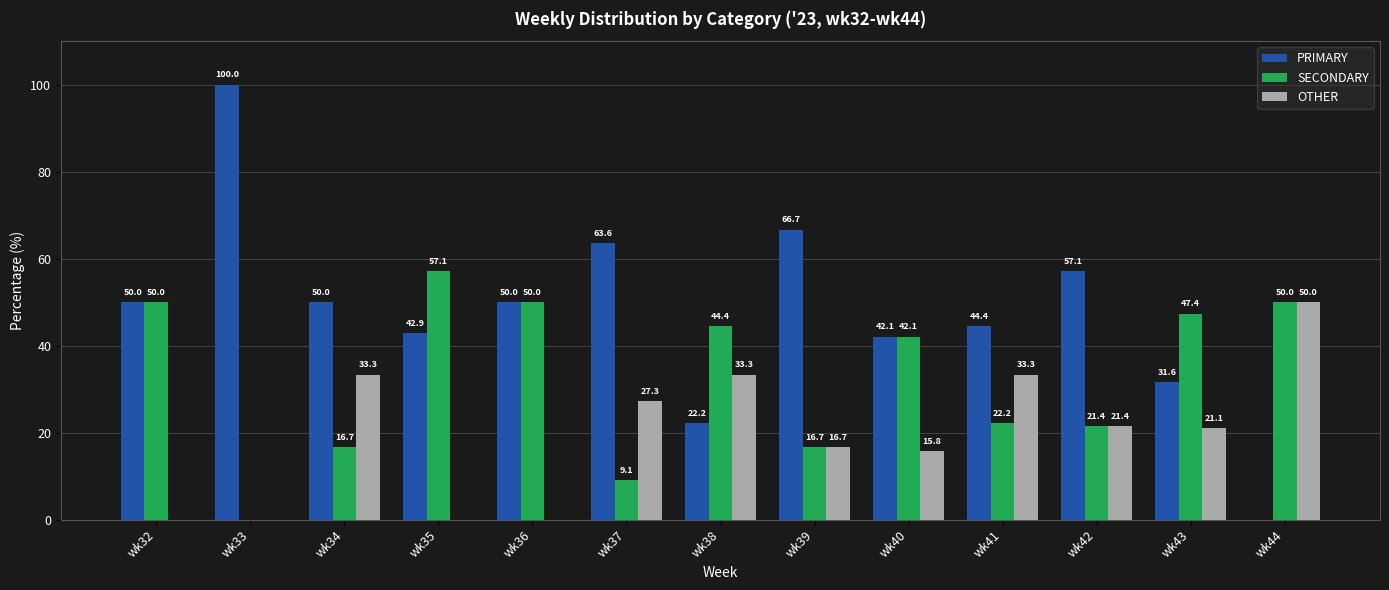

At which label does OTHER first exceed 21?

wk34